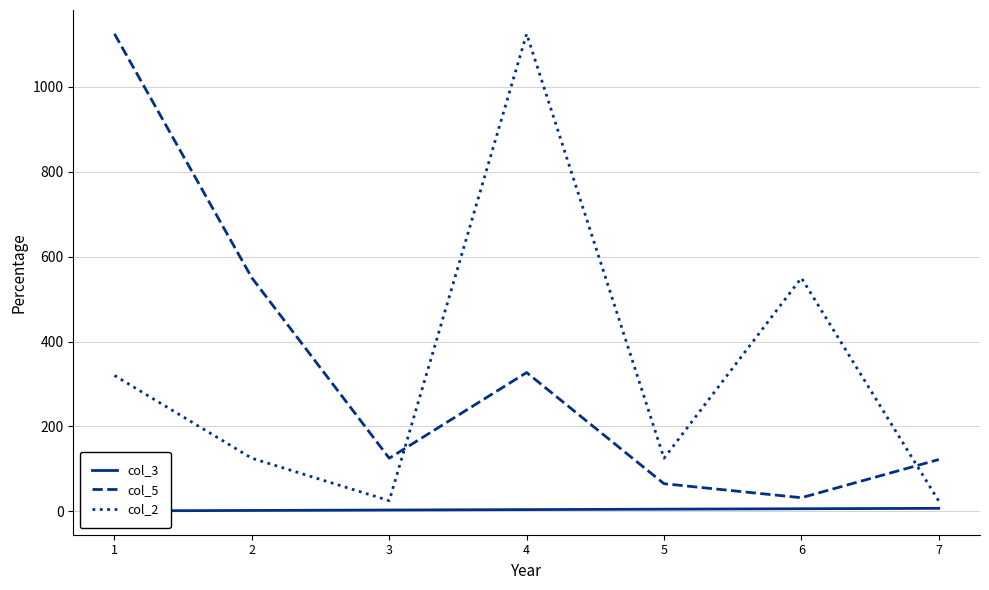

Reading left to right, list all the values displayed in this chart.

col_3: 1=1	2=2	3=3	4=4	5=5	6=6	7=7
col_5: 1=1125	2=550	3=125	4=327	5=65	6=32	7=122
col_2: 1=320	2=125	3=25	4=1125	5=125	6=550	7=24